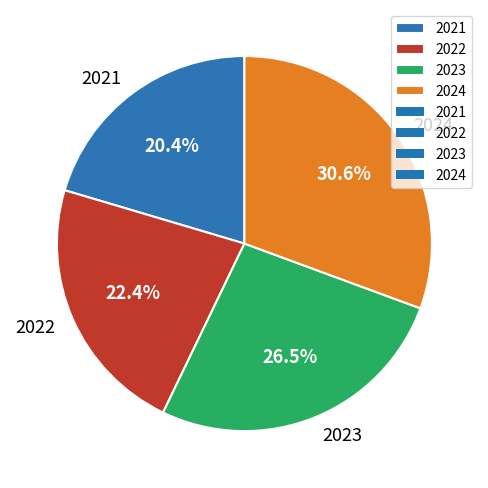

How many segments does this pie chart have?

4